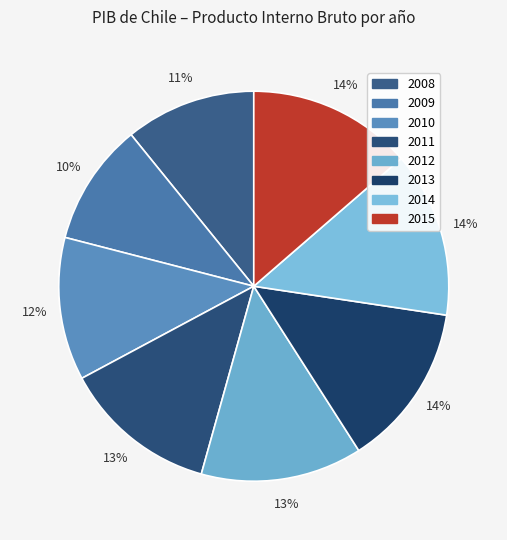

How many slices are in this pie chart?

8